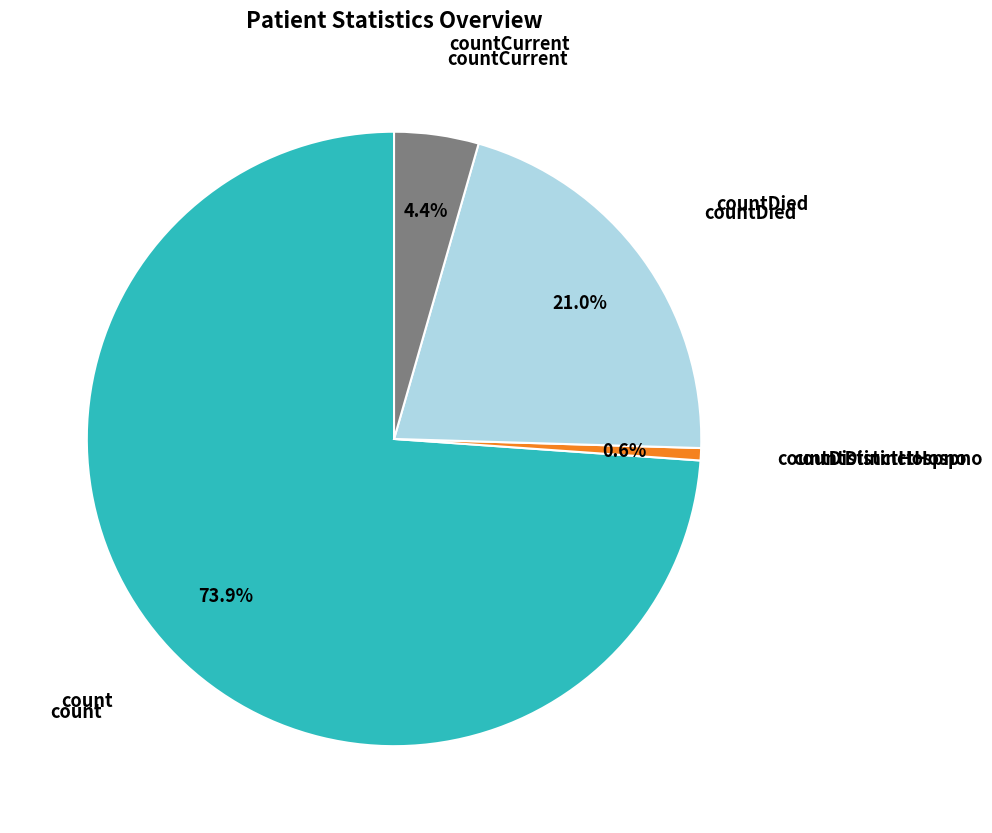

Is there any slice that represents more than half of the pie?

Yes